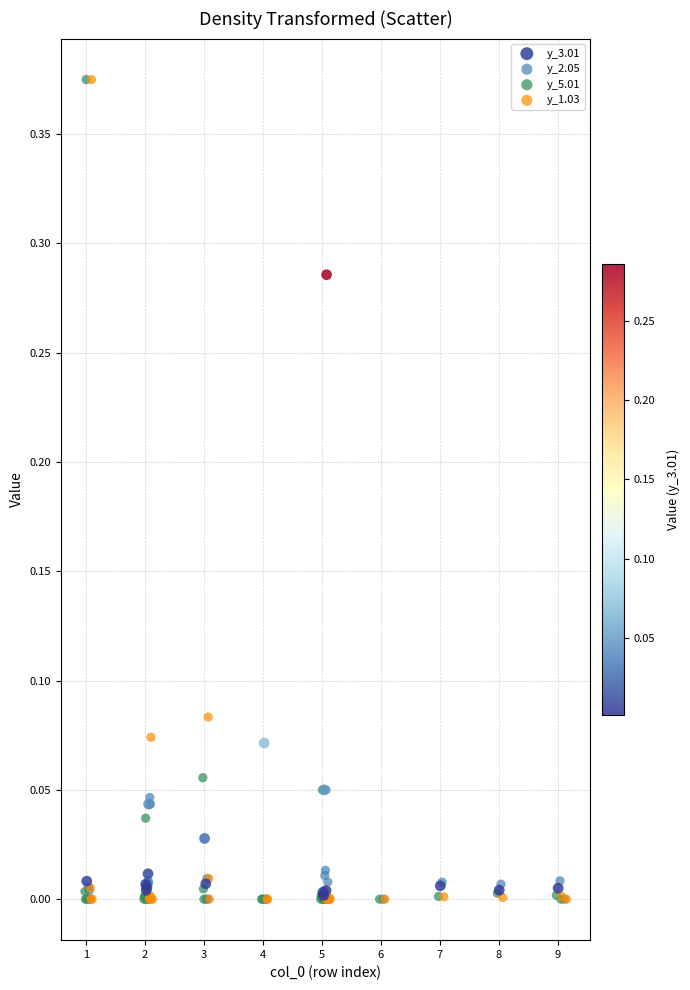

What are all the series names shown in the legend?

y_3.01, y_2.05, y_5.01, y_1.03